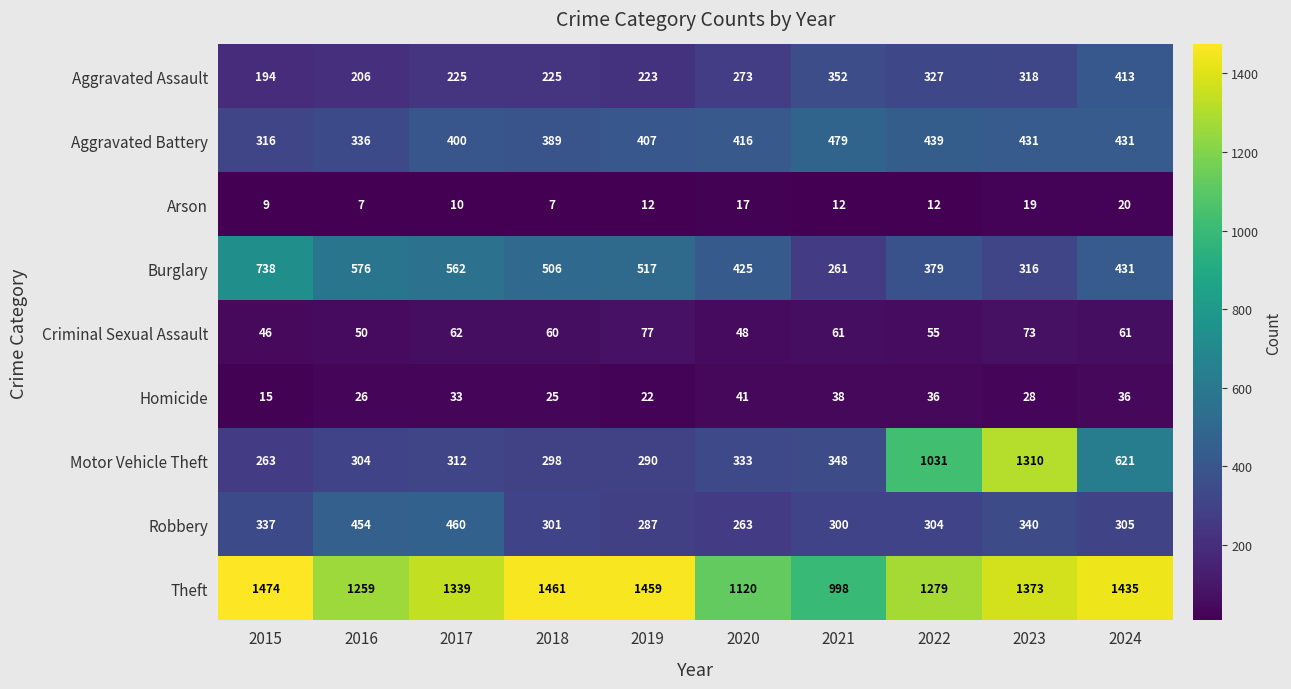

What is the difference between the second highest and minimum values in the Aggravated Assault series?

158